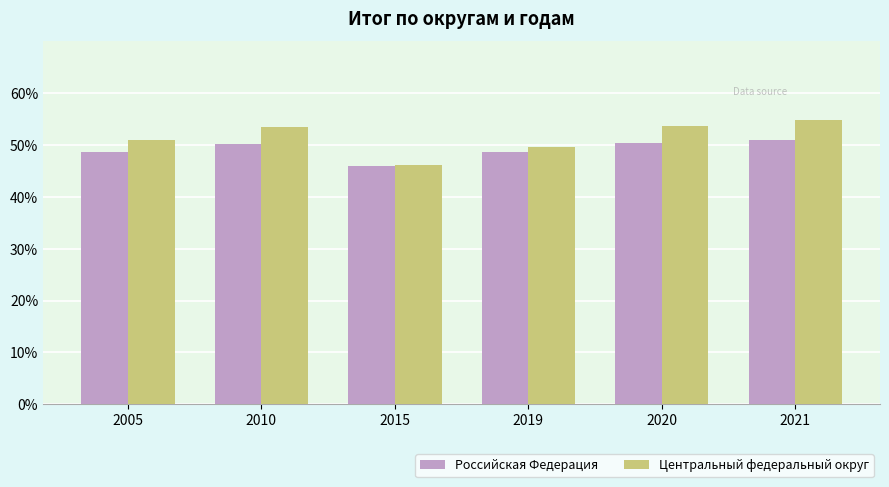

How many values in the Центральный федеральный округ series are below 53?

3